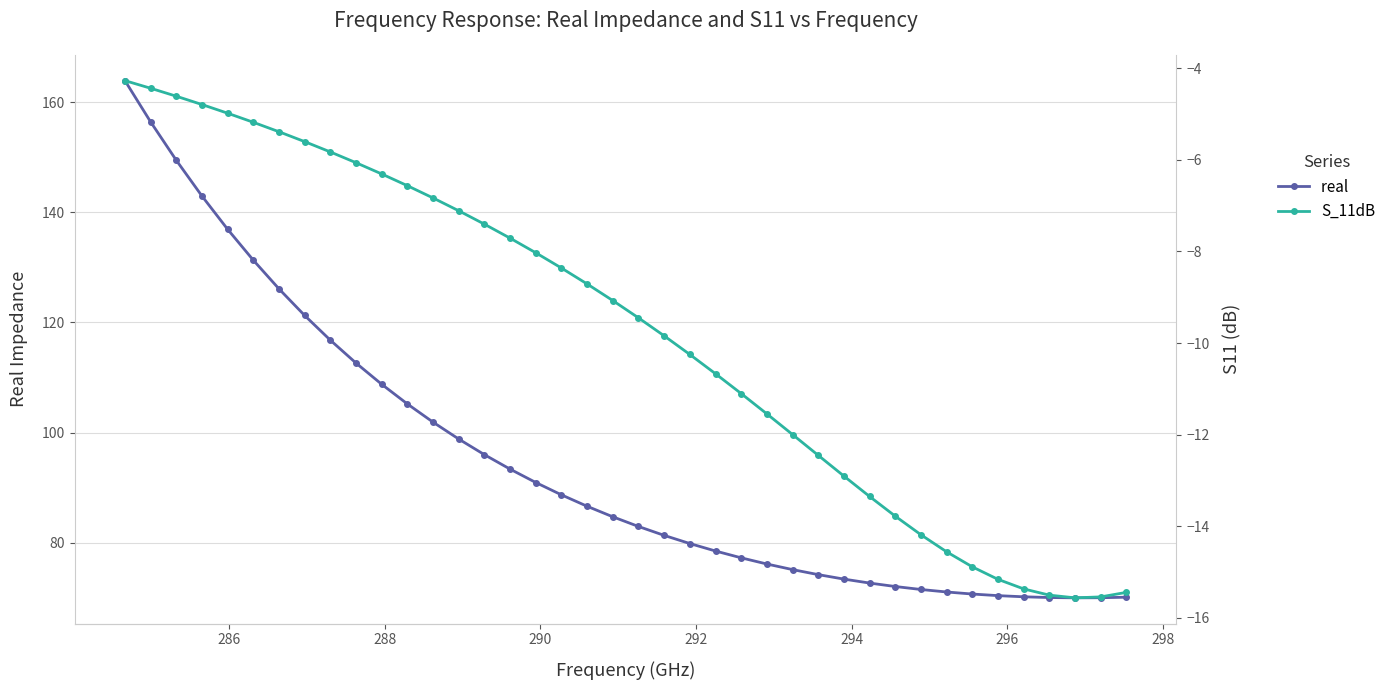

True or false: real  has more than 0 interior local peaks.

False